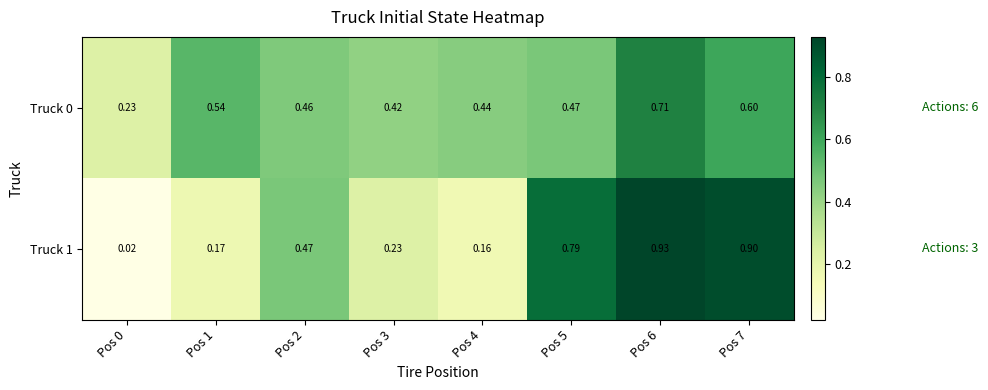

Is the value of Truck 0 at Pos 0 greater than the value of Truck 1 at Pos 7?

No